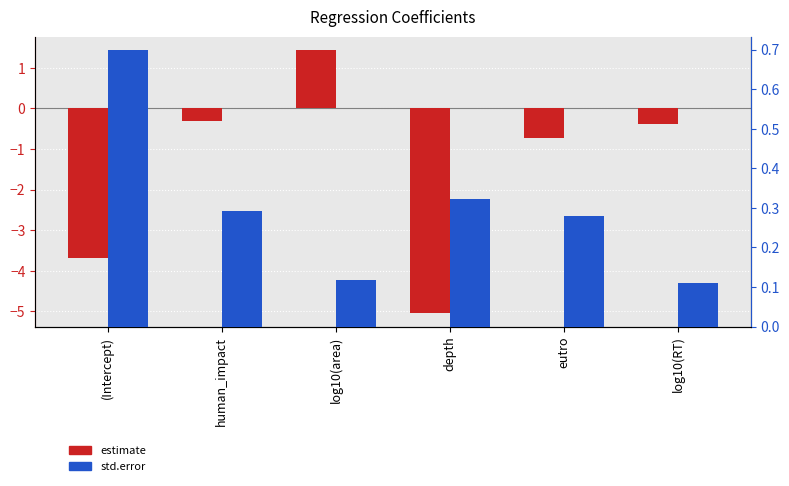

What is the total value across all series at log10(area)?

1.6